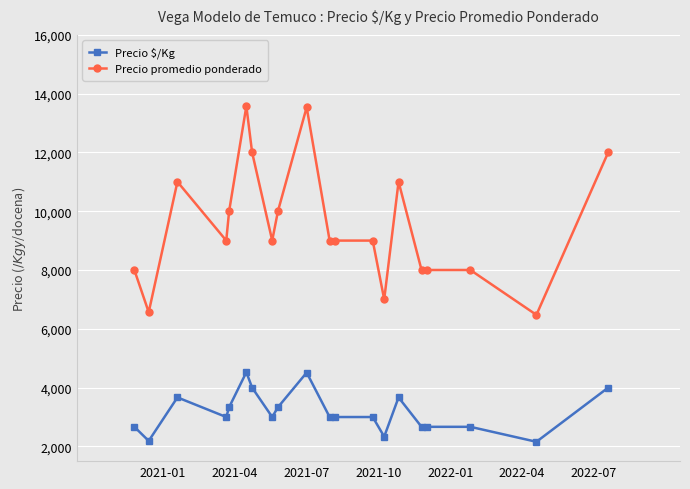

Which series has the widest spread of values?

Precio promedio ponderado